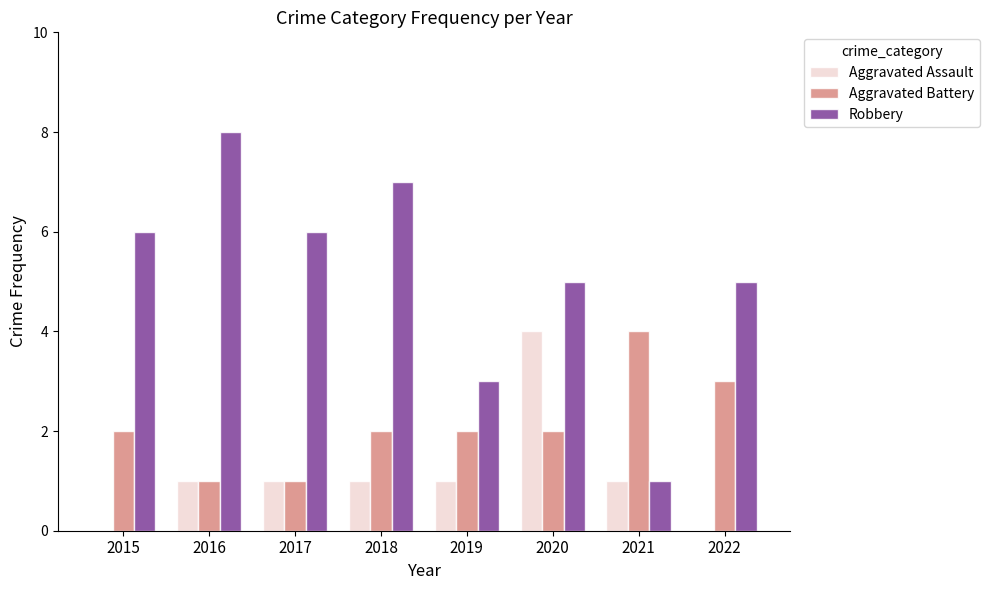

How many categories are shown in the chart?

8